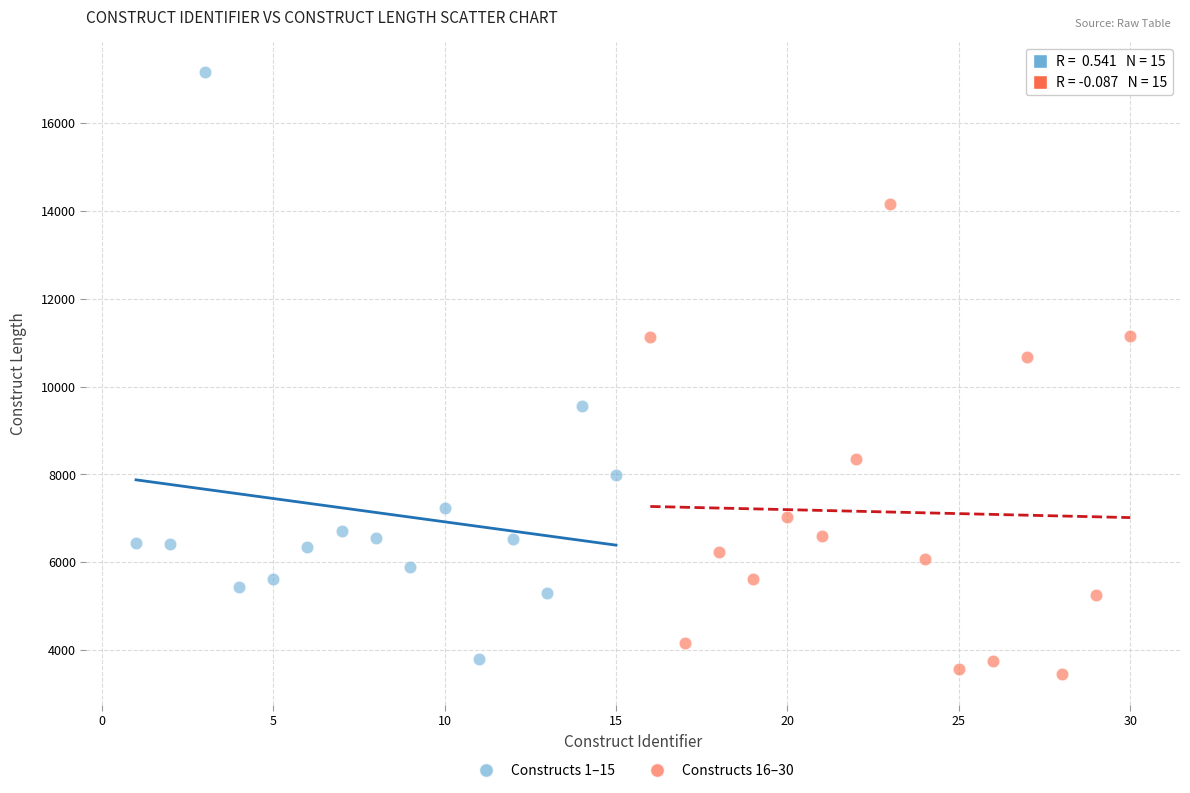

Which series contains the highest Y value?

Constructs 1–15